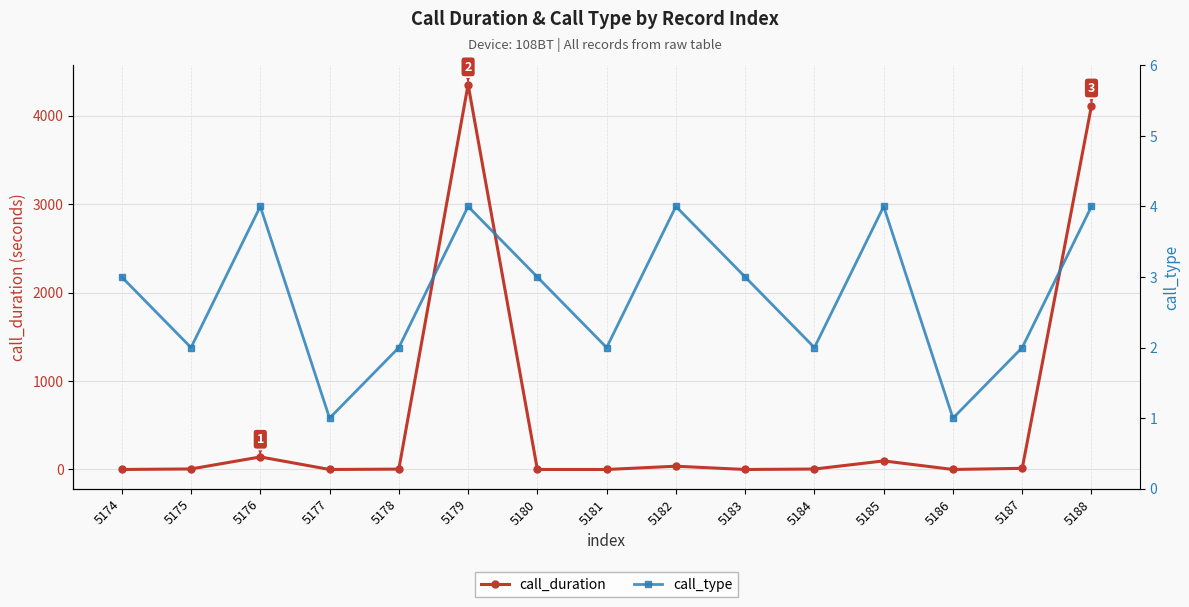

The call_type series shows 3 at 5181. True or false?

False